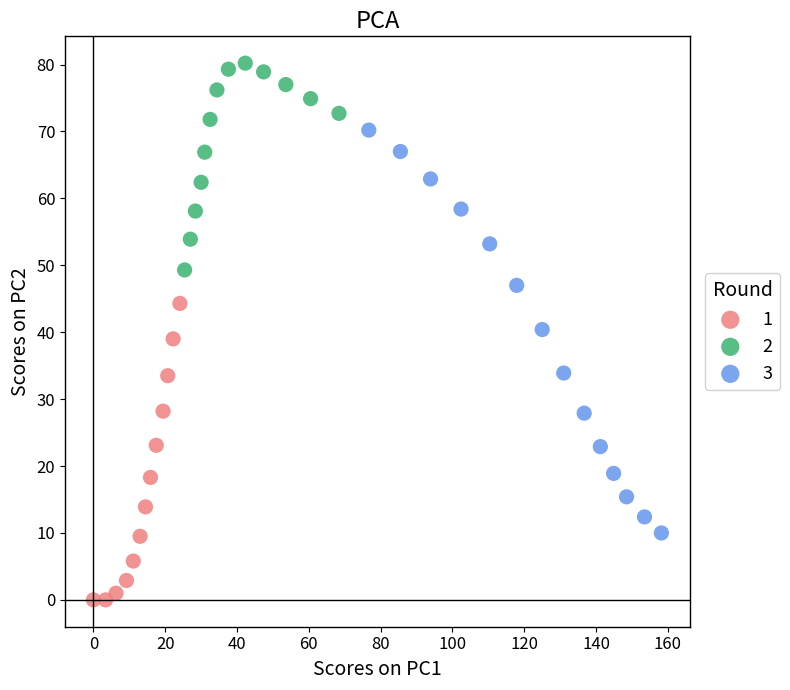

Which series has the largest Y range (max minus min)?

3